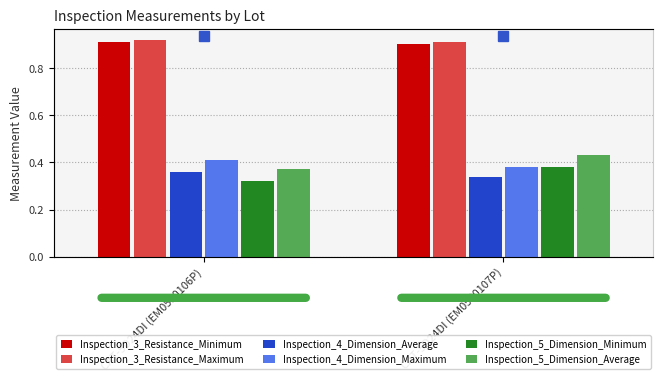

What value does the Inspection_4_Dimension_Maximum series have at CAT-5D24DI (EM0580106P)?

0.4